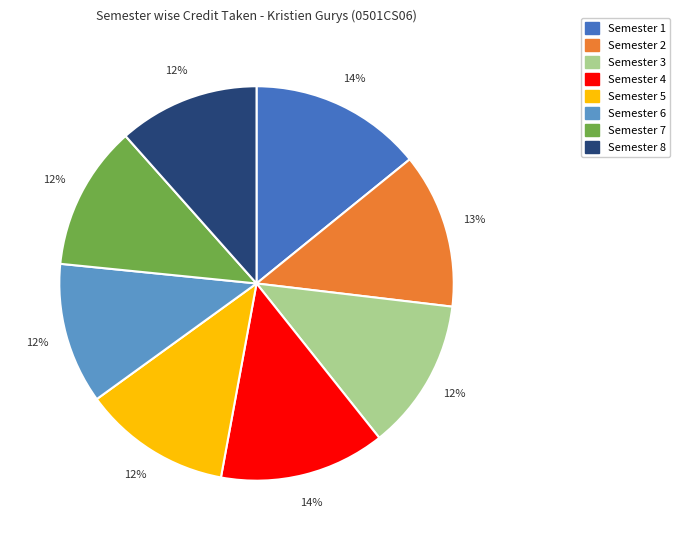

To the nearest percent, what portion does Semester 3 represent?

12%